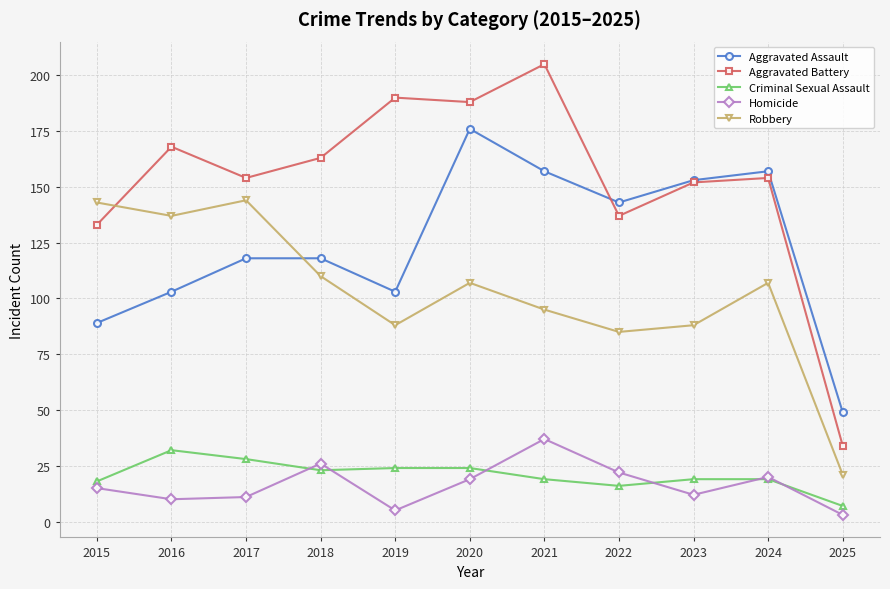

True or false: Aggravated Battery and Homicide cross at least once.

False